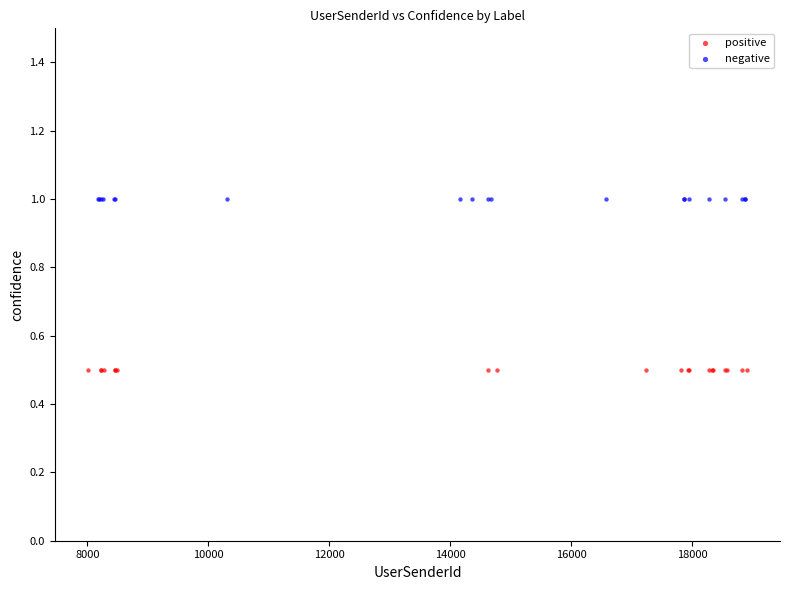

Which series contains the lowest Y value?

positive